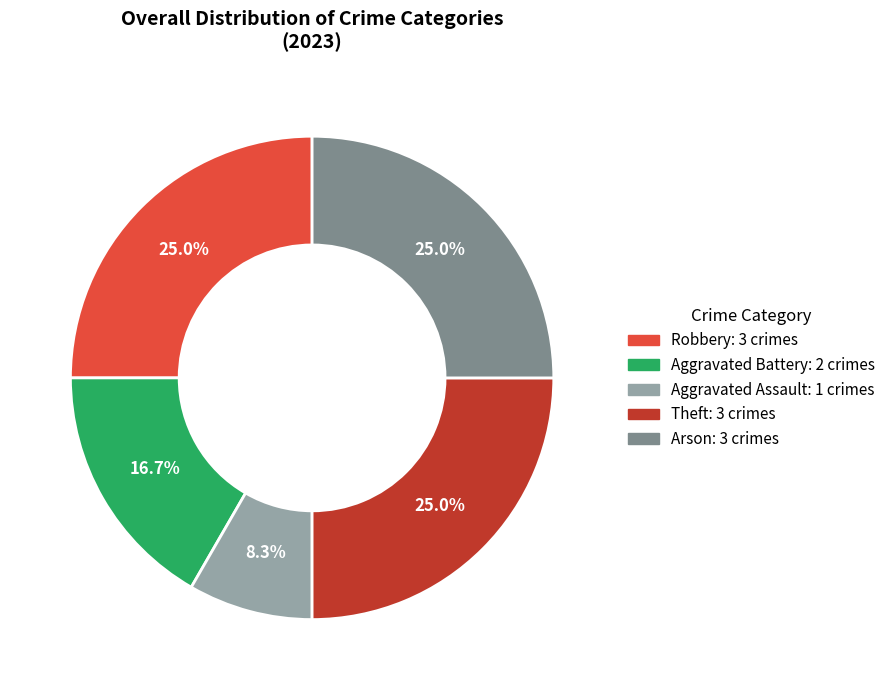

The Aggravated Battery slice represents 17% of the pie. True or false?

True